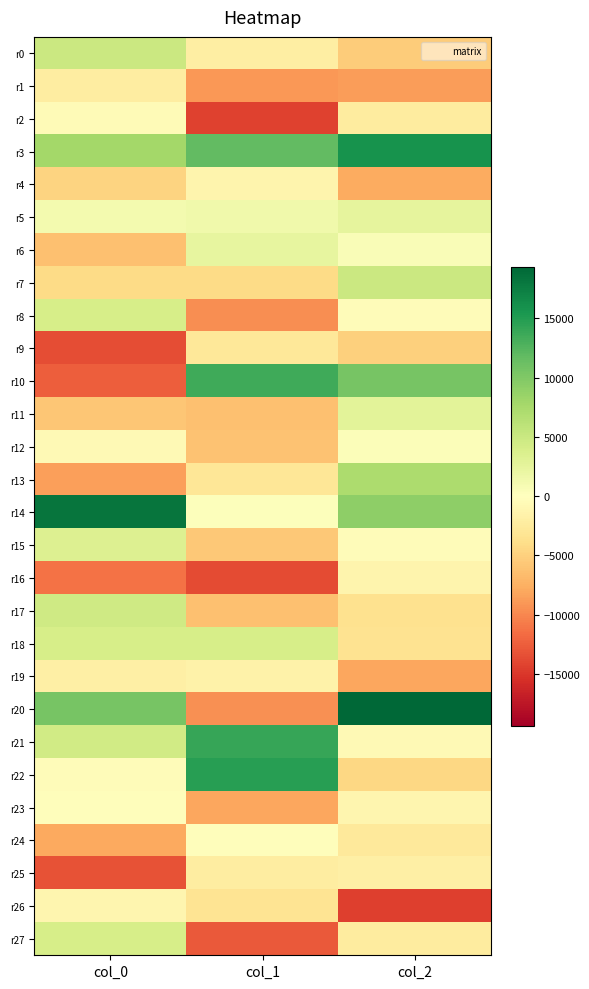

Which has a higher value, col_2 or col_1?

col_1